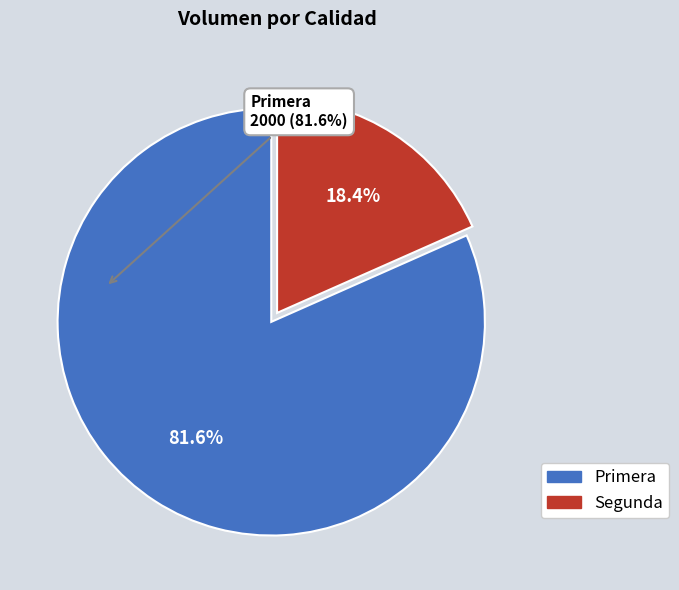

To the nearest percent, what percentage of the pie is Segunda?

18%